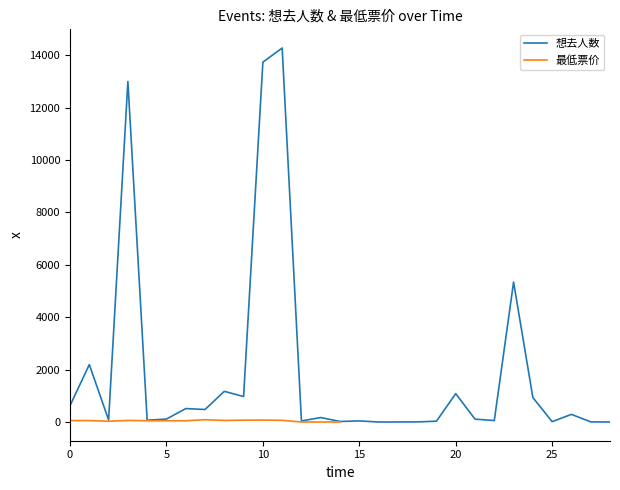

Is this an area chart (filled region under the line)?

No